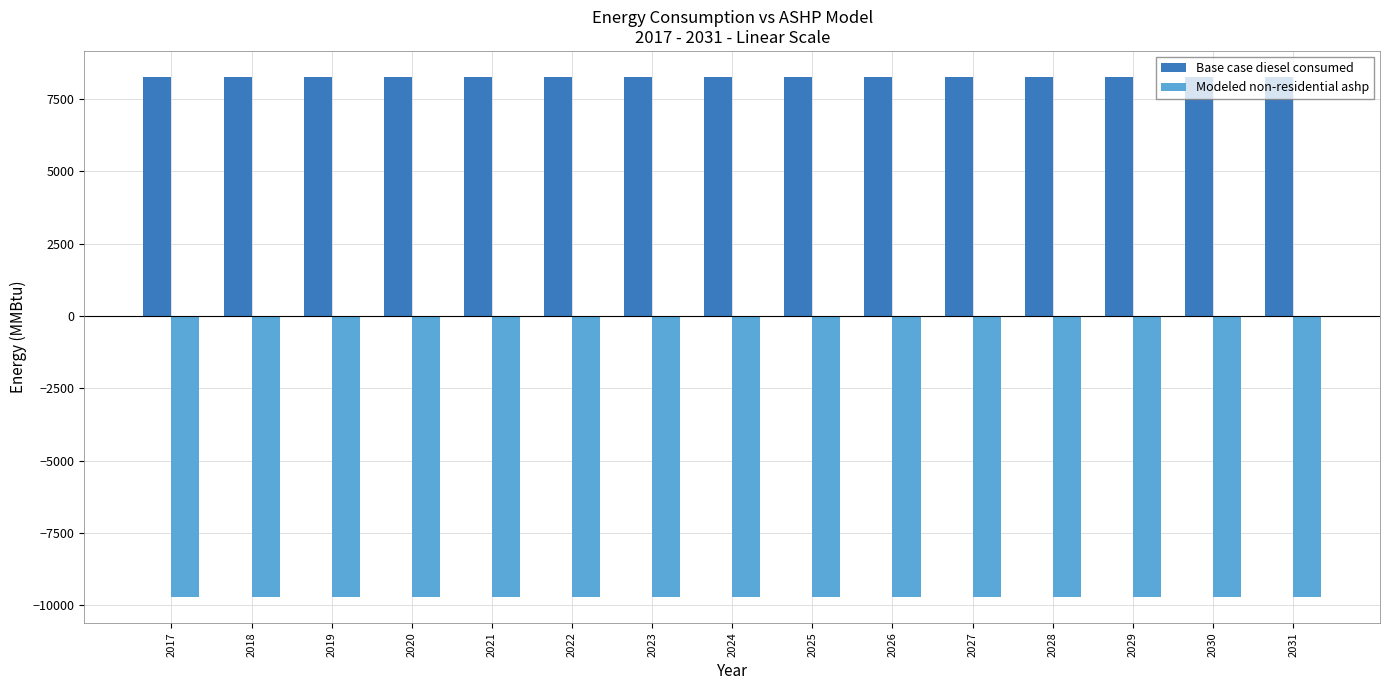

What is the average value of the Modeled non-residential ashp series?

-9706.8